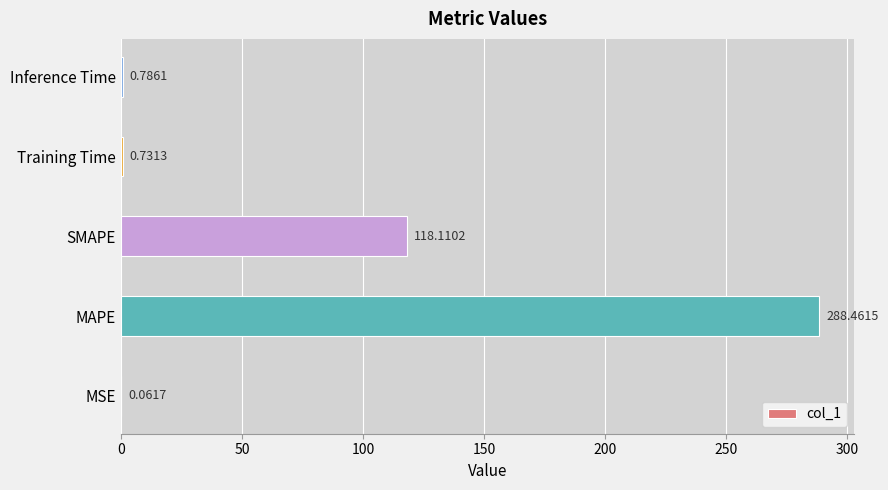

What is the sum of all values?

408.2